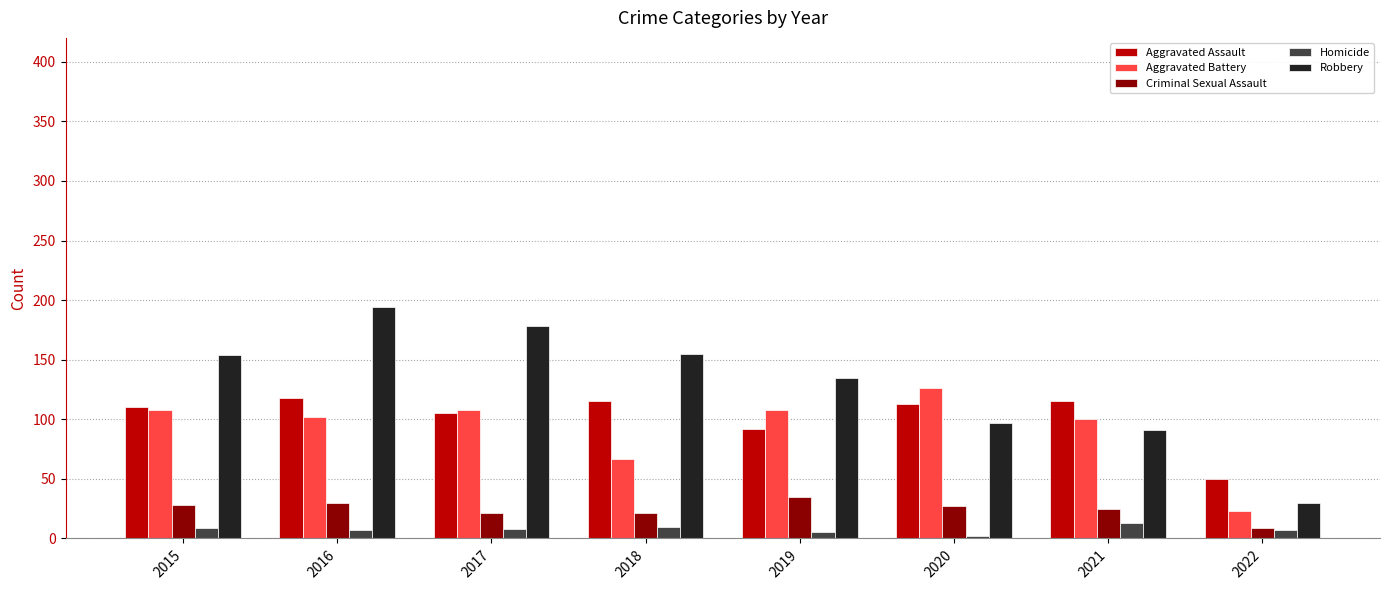

Are the bars grouped side by side (vs. stacked)?

Yes